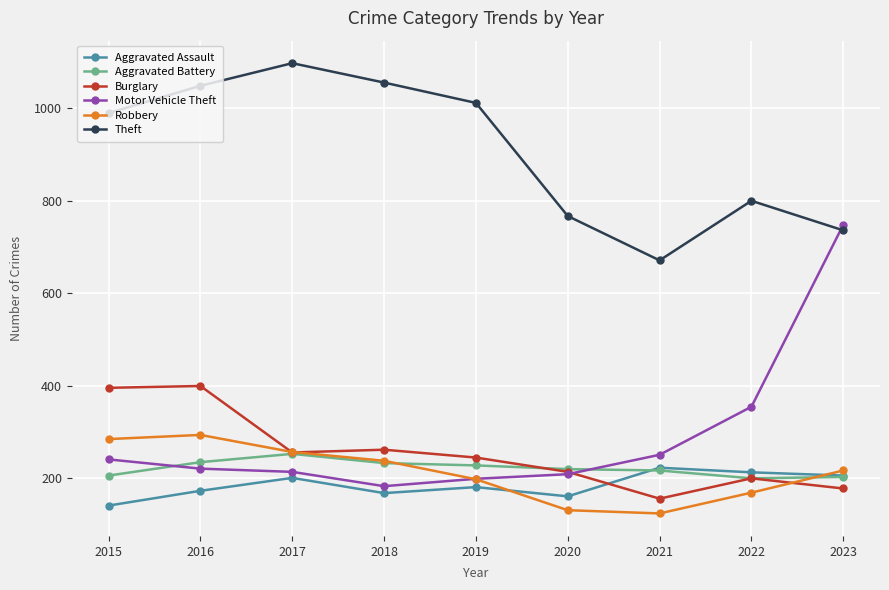

At which category is the sum across all series the highest?

2016